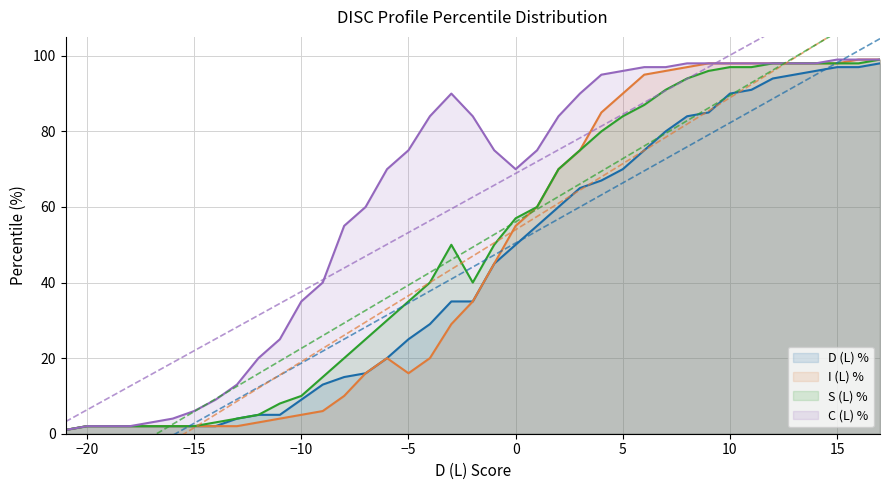

What are all the series names shown in the legend?

D (L) %, I (L) %, S (L) %, C (L) %